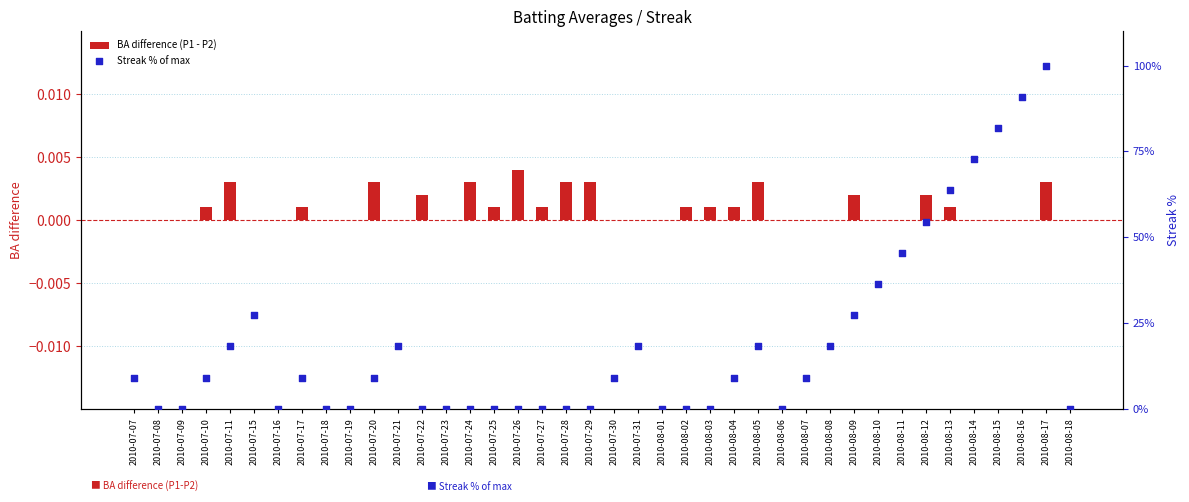

What is the total value across all series at 2010-08-07?

9.1